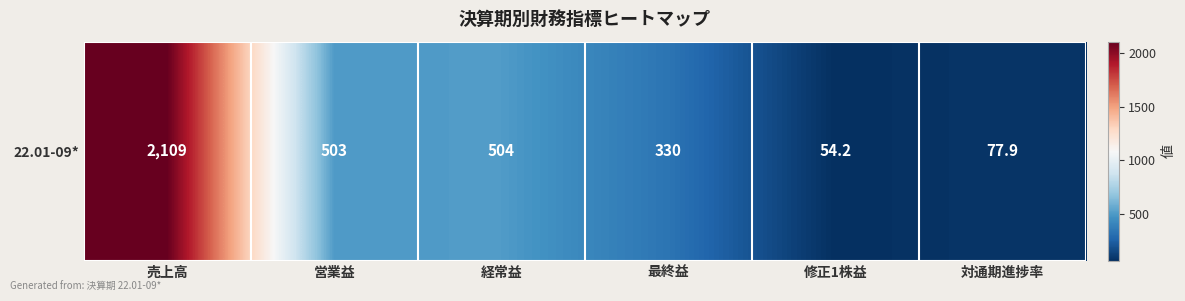

List the labels in order of value, largest first.

売上高, 経常益, 営業益, 最終益, 対通期進捗率, 修正1株益